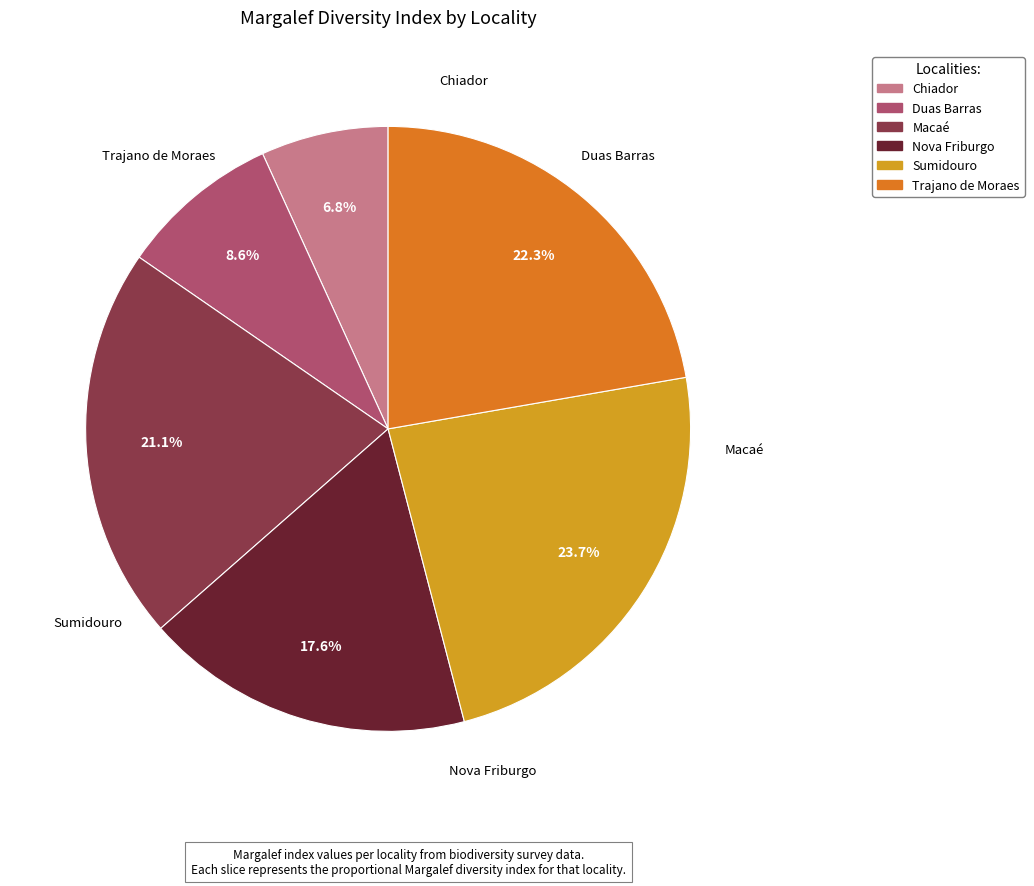

How many segments does this pie chart have?

6